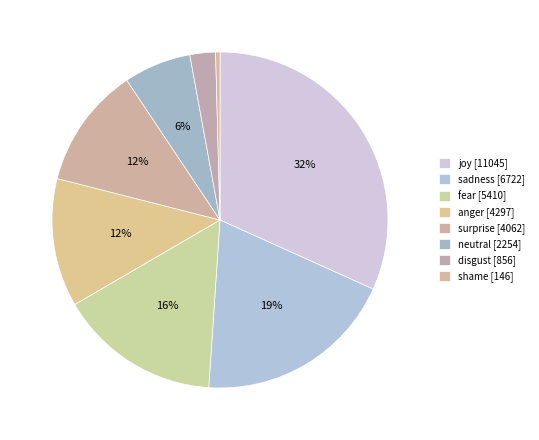

How many slices are in this pie chart?

8